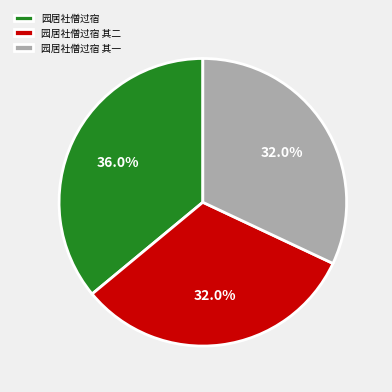

To the nearest percent, what is the difference between the 园居社僧过宿 其二 and 园居社僧过宿 slice percentages?

4%